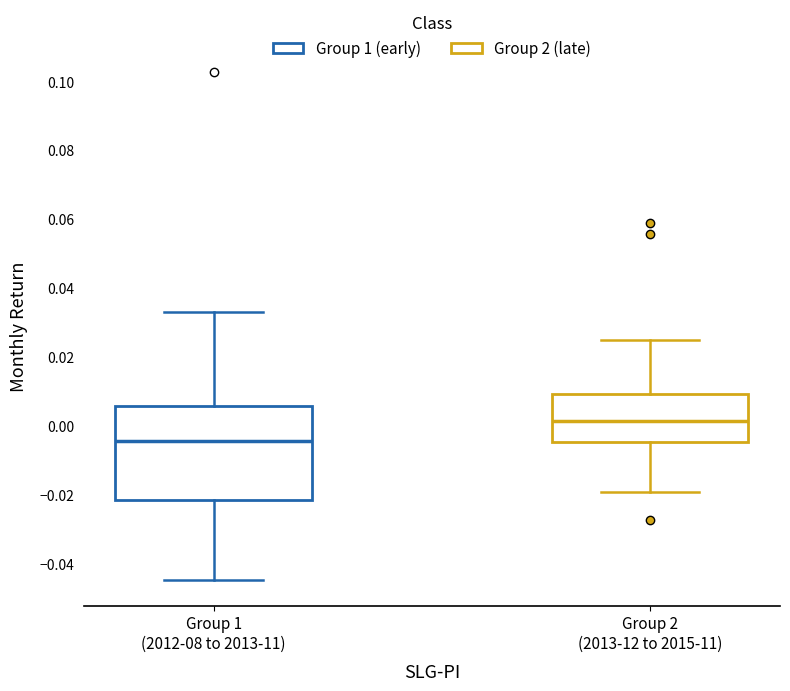

Reading left to right, transcribe this box plot: for each box, give where its median line is, the range the box spans, and where its two whiskers end, as read against the y-axis. The values are not printed on the chart, so give them approximately, as read against the axis.

Group 1 (2012-08 to 2013-11): median -0.004, box -0.022 to 0.006, whiskers -0.044 to 0.034
Group 2 (2013-12 to 2015-11): median 0.002, box -0.004 to 0.010, whiskers -0.020 to 0.024